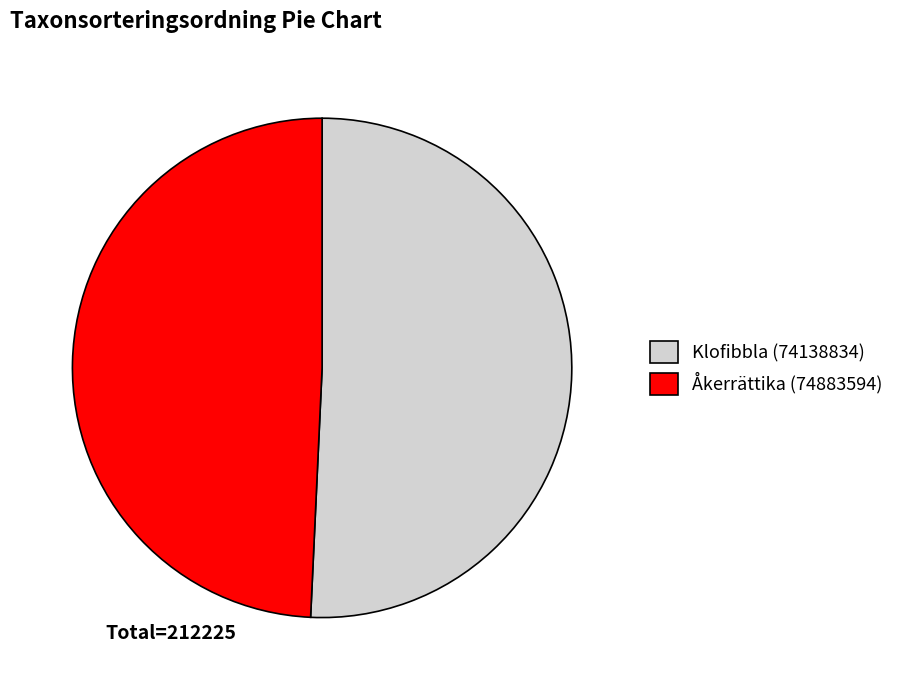

Combined, do Klofibbla (74138834) and Åkerrättika (74883594) account for over 50%?

Yes